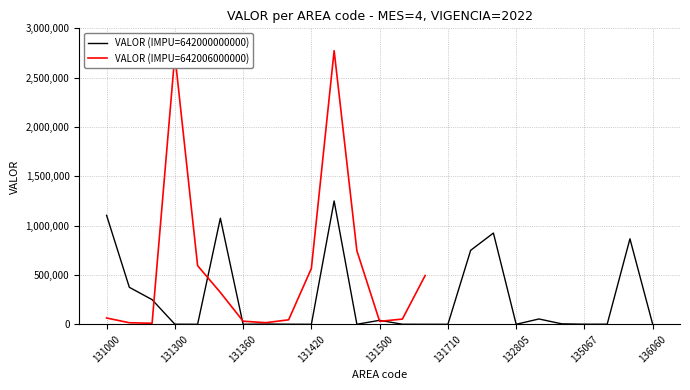

The VALOR (IMPU=642000000000) series shows 253122 at 131000. True or false?

False